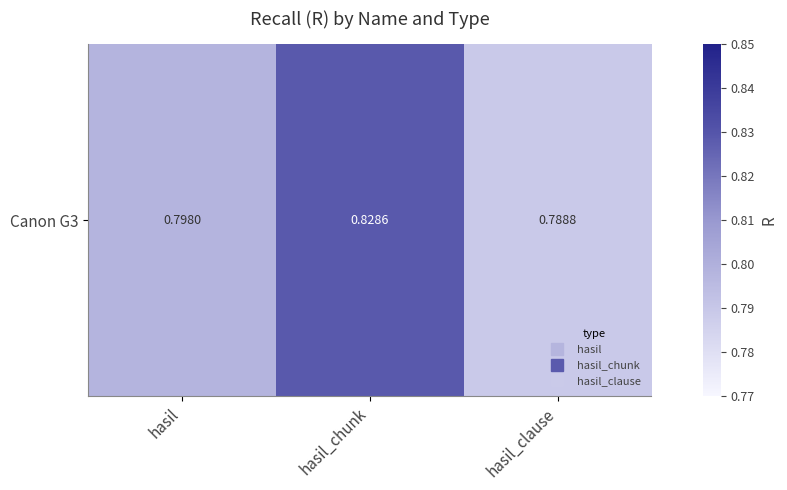

What is the smallest value displayed?

0.8